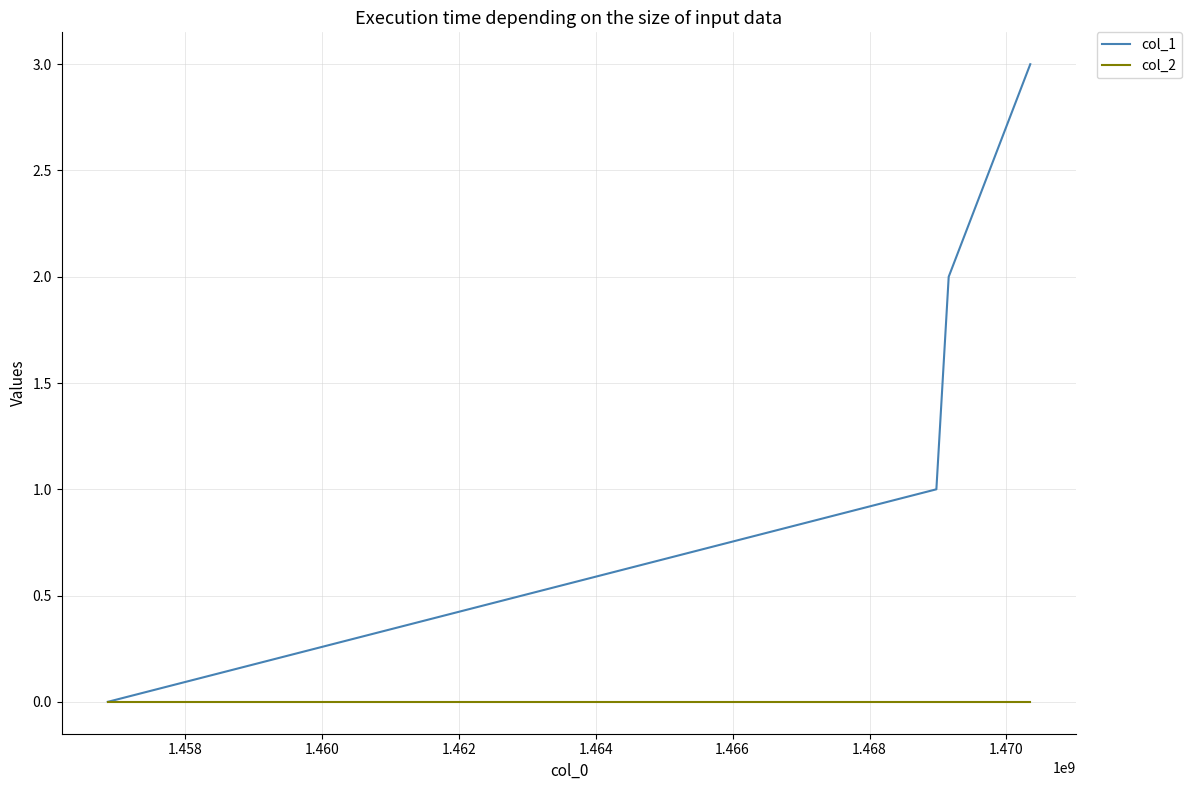

Count the number of data series in this chart.

2